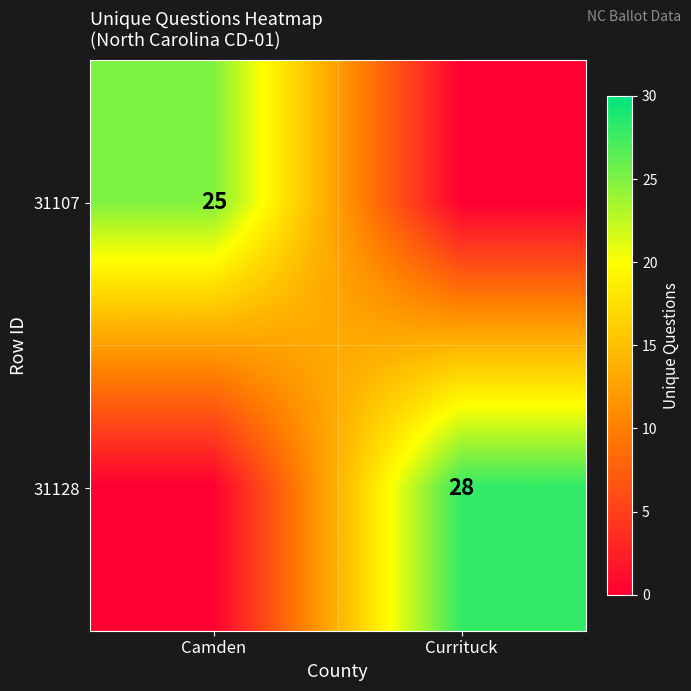

The value of 31128 at Currituck is 28. True or false?

True